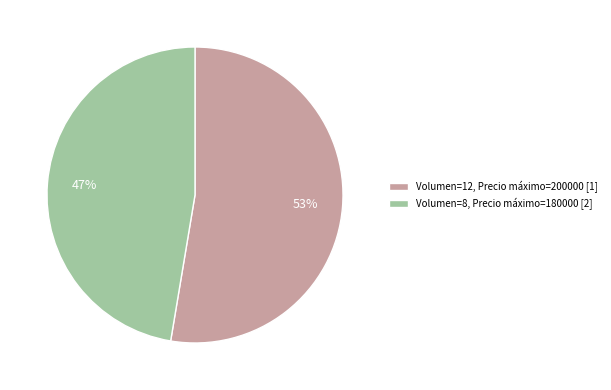

To the nearest percent, what is the average slice percentage?

50%